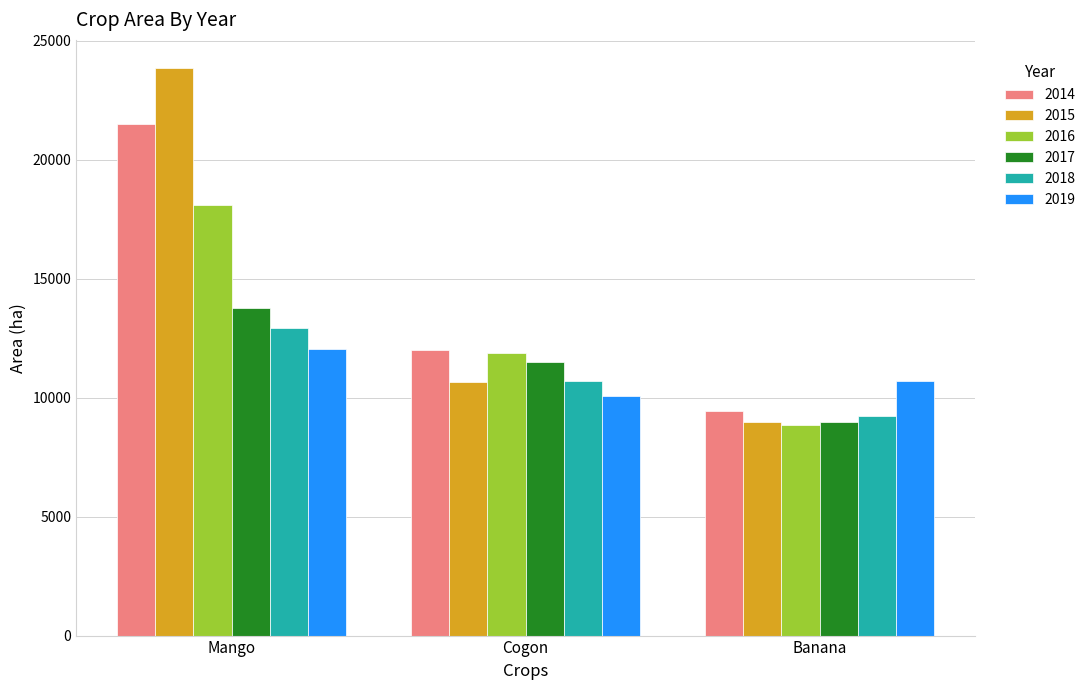

Which series has the largest range (max minus min)?

2015